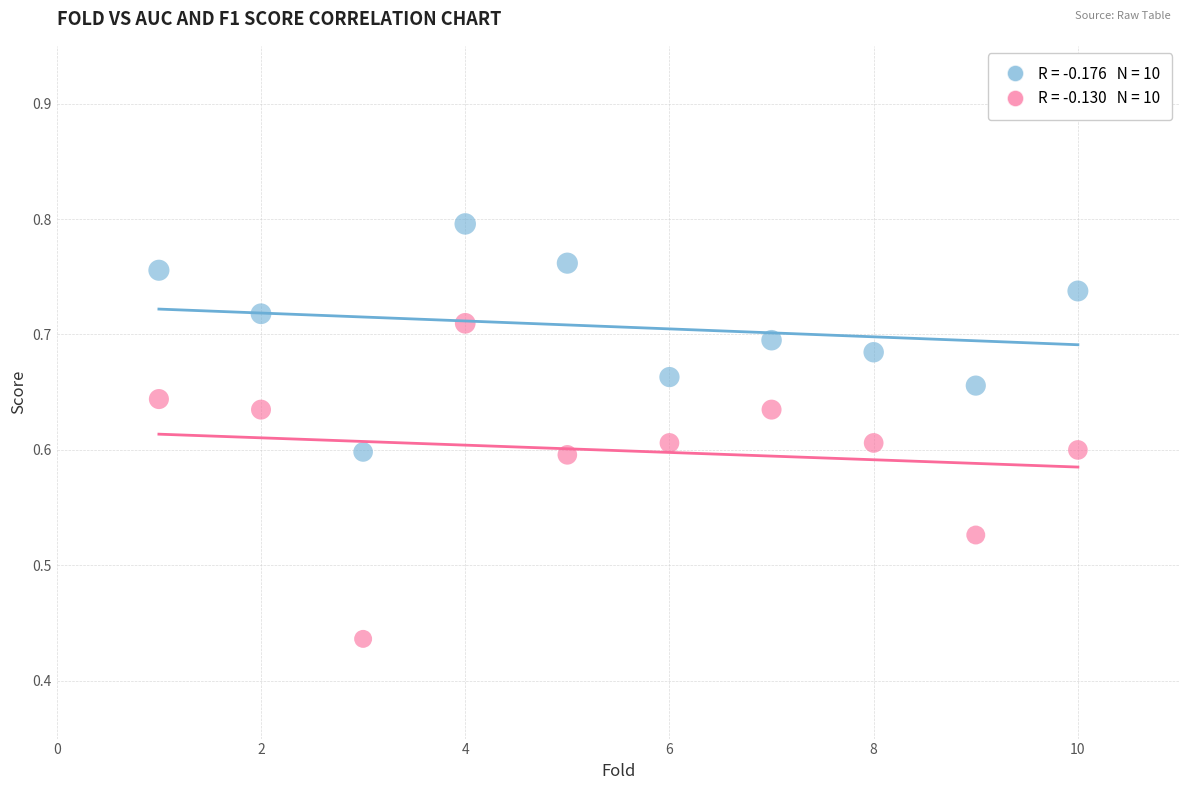

Across all data points, what is the range of X values (max minus min)?

9.0